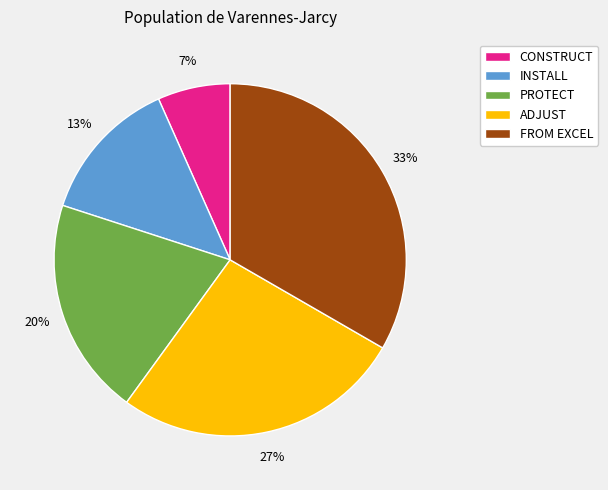

Which slice is the largest?

FROM EXCEL